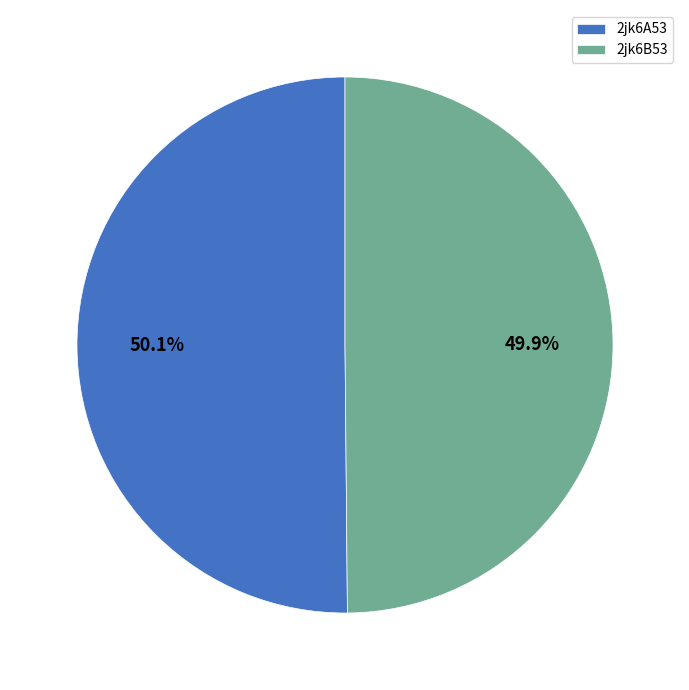

Approximately how many times larger is the value at 2jk6A53 compared to 2jk6B53?

1.0